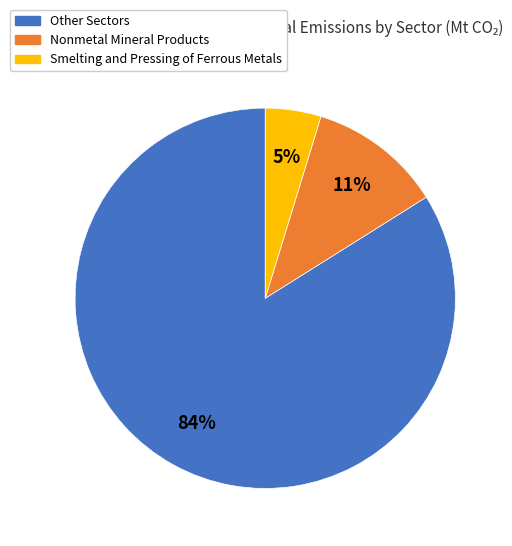

To the nearest percent, what is the average slice percentage?

33%